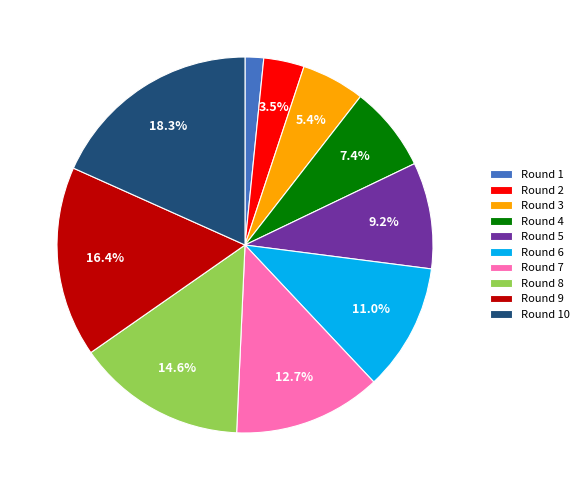

How much of the chart is everything except Round 2?

96.5%